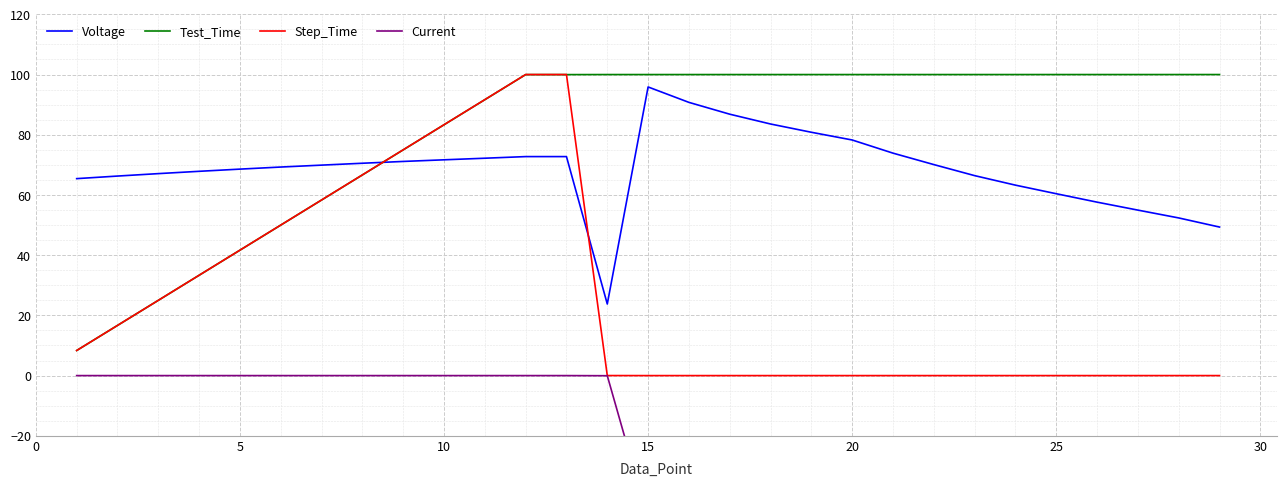

Which series has the largest total across all categories?

Test_Time